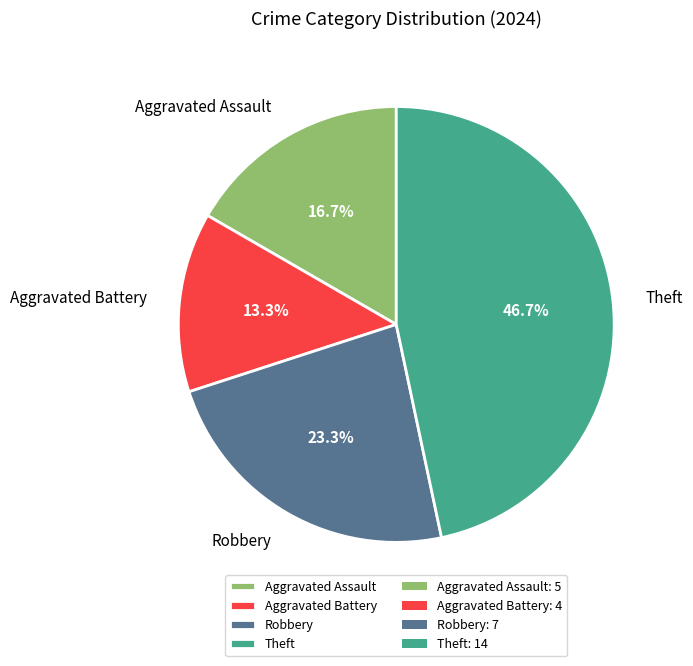

Which category has the biggest portion of the pie?

Theft